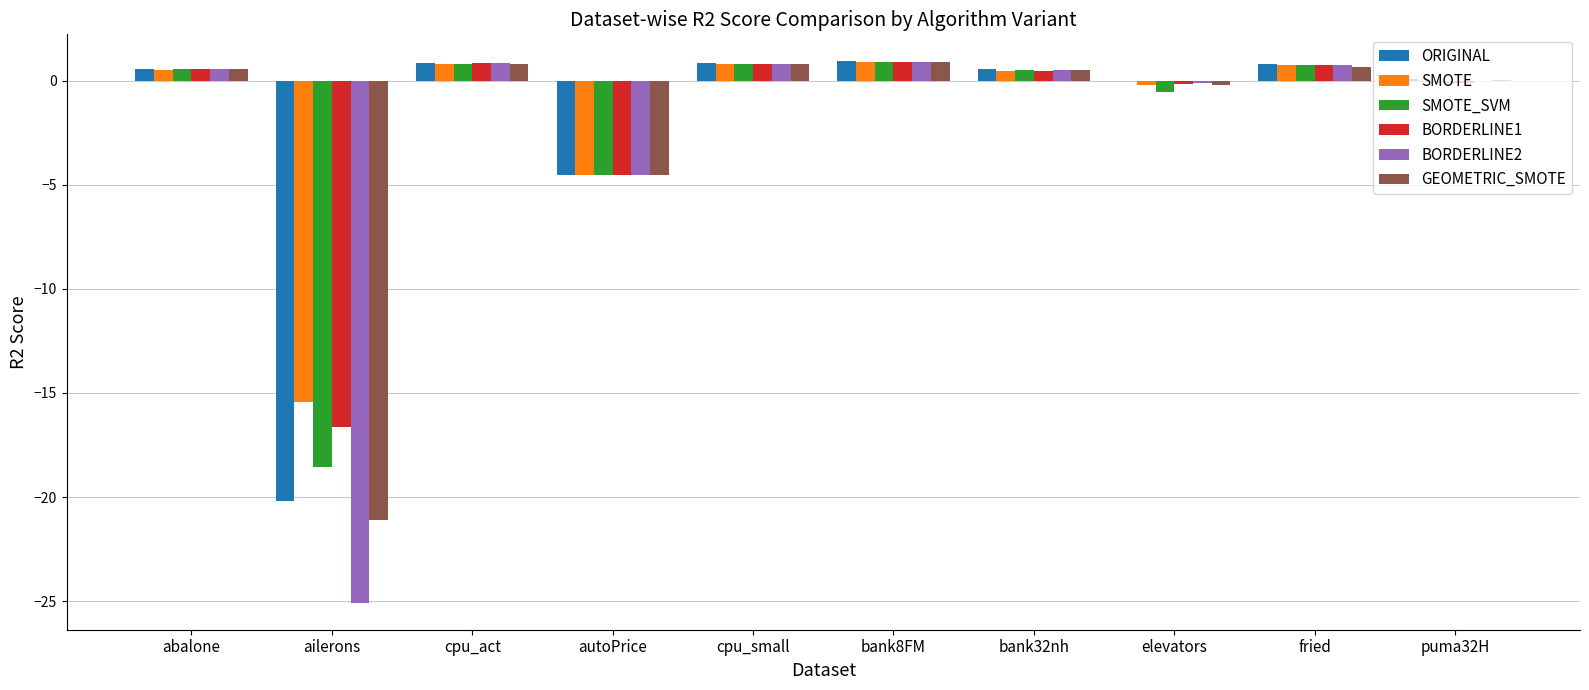

What is the maximum value shown in the chart?

0.9